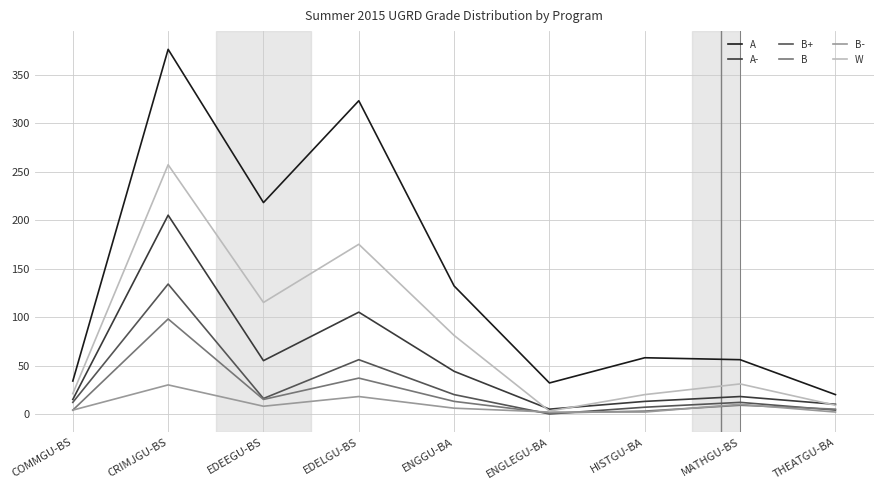

The value of A at CRIMJGU-BS is 173. True or false?

False